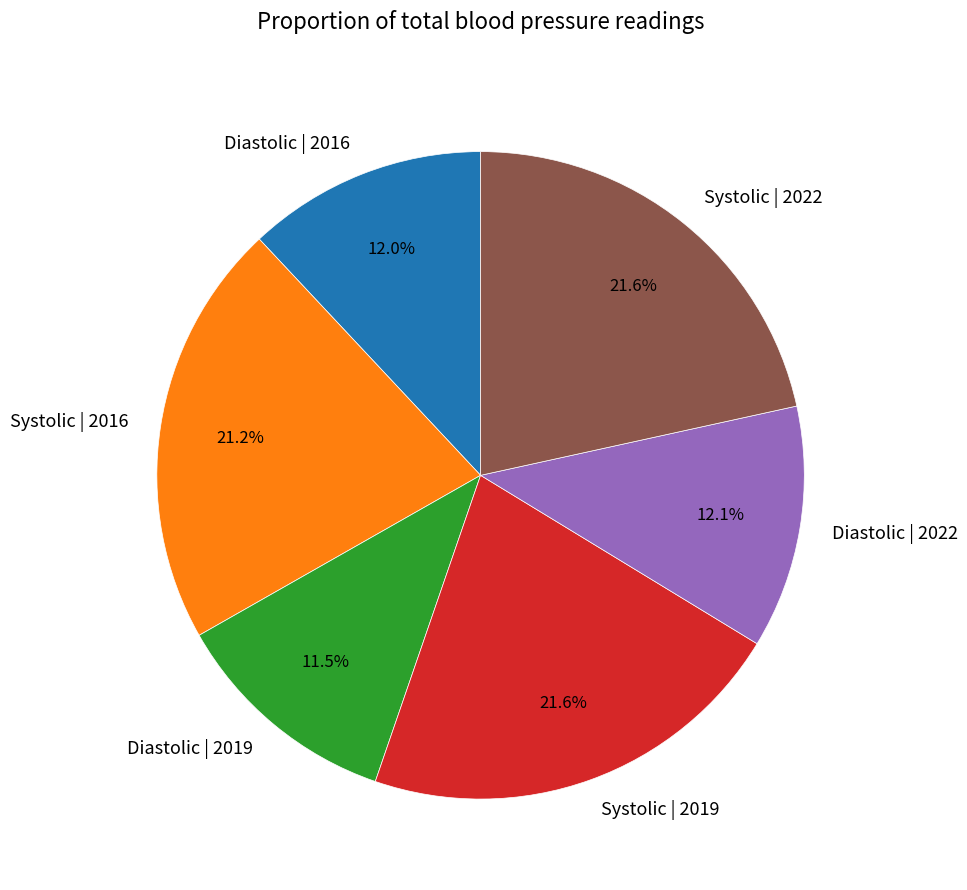

To the nearest percent, what is the combined percentage of Systolic | 2019 and Diastolic | 2019?

33%